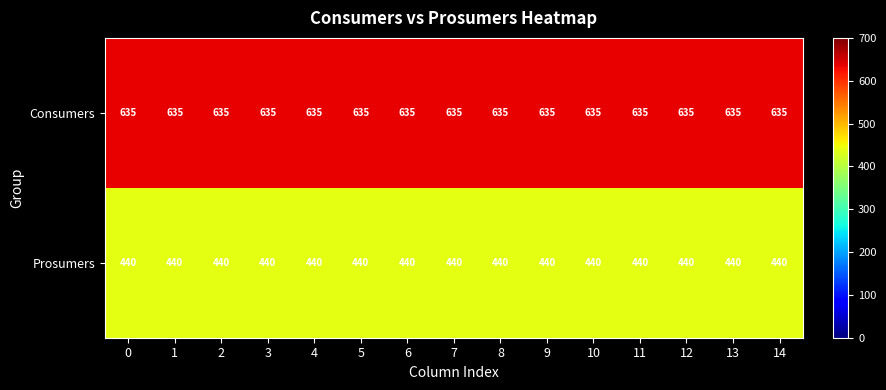

True or false: Consumers has a value of 635 at 12.

True